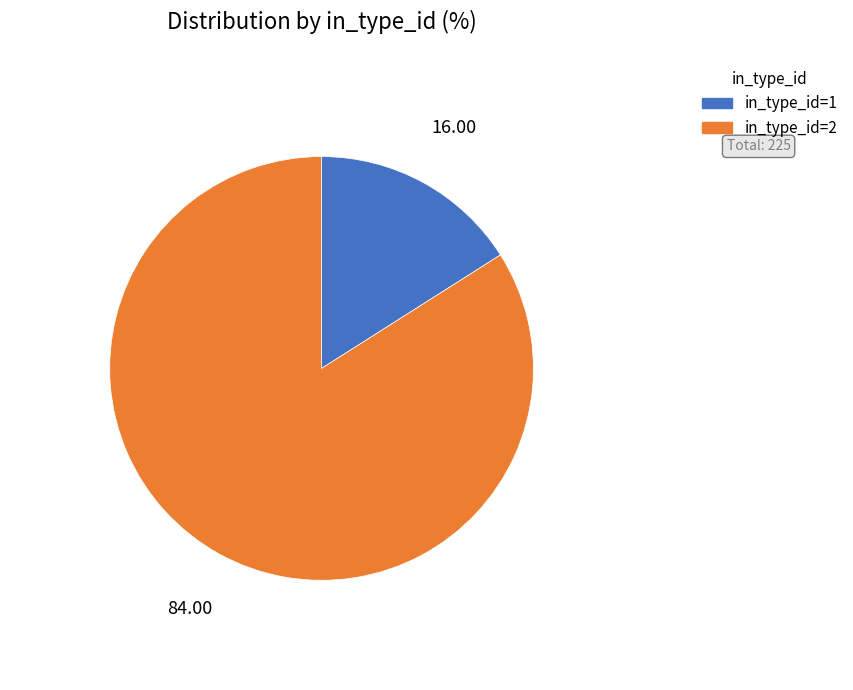

Does any single category account for the majority?

Yes